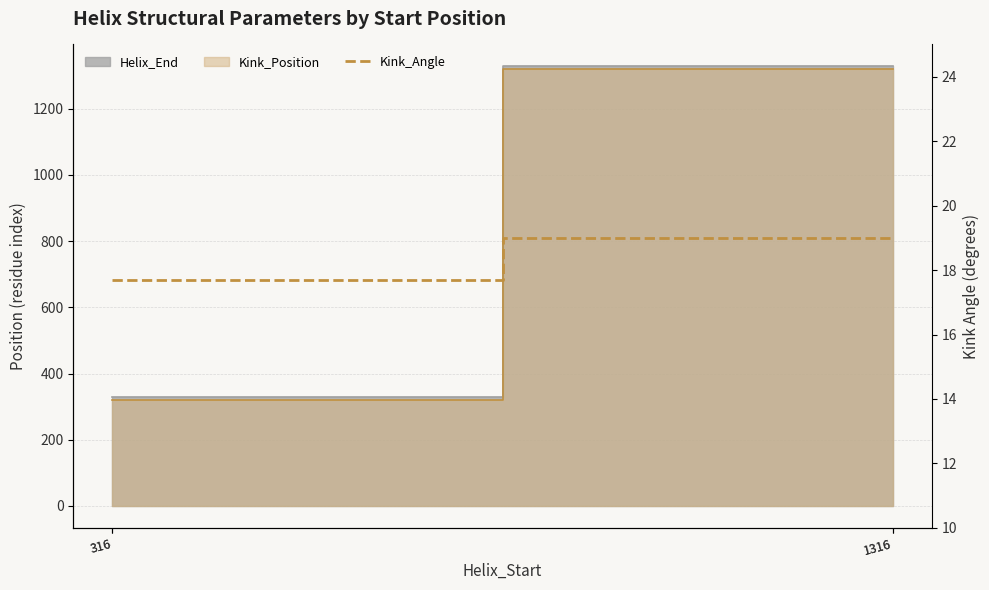

True or false: the data shows 19.0 at 1316.

True